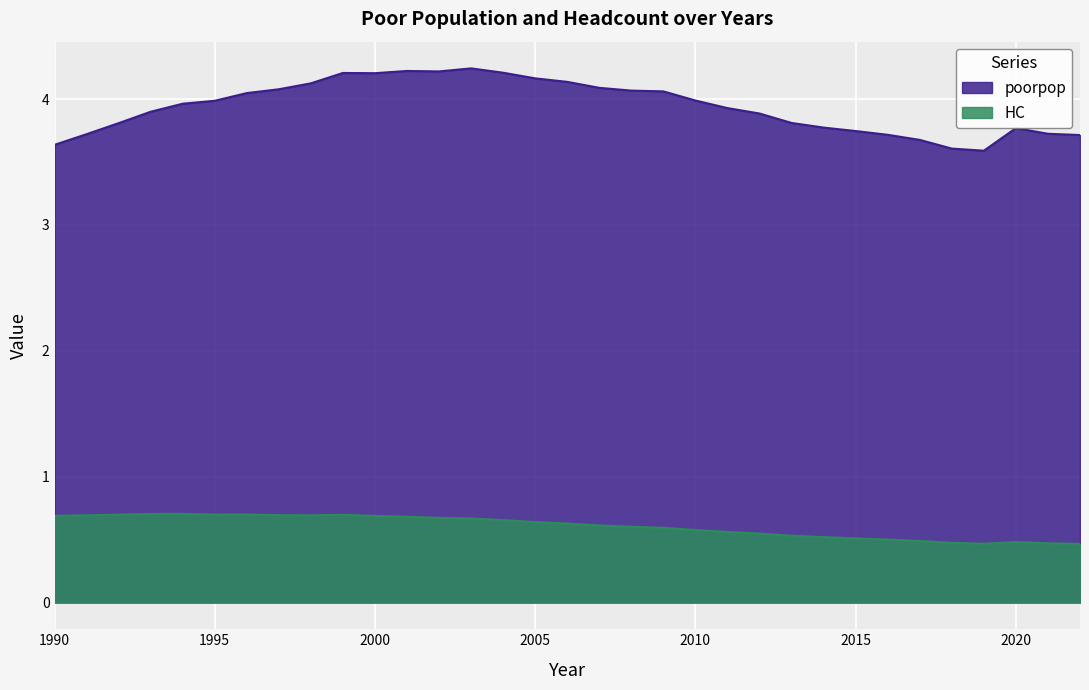

Rank the series at 1997 from highest to lowest value.

poorpop, HC